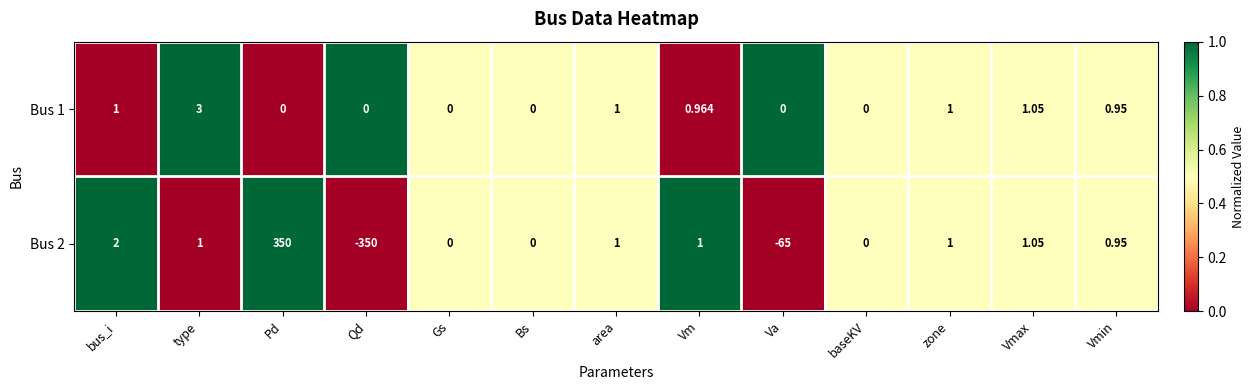

Which label corresponds to the largest value in the chart?

Pd